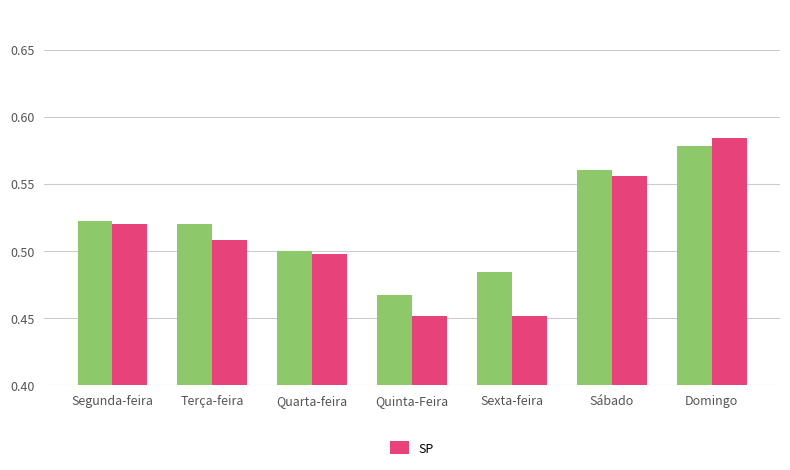

Which category has the highest value across all series?

Domingo